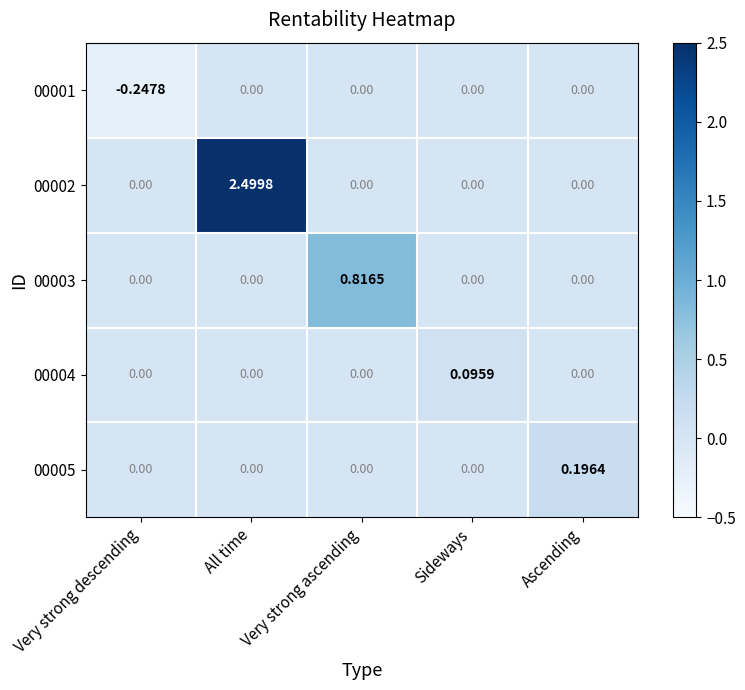

At which label does 00004 reach its peak?

Sideways